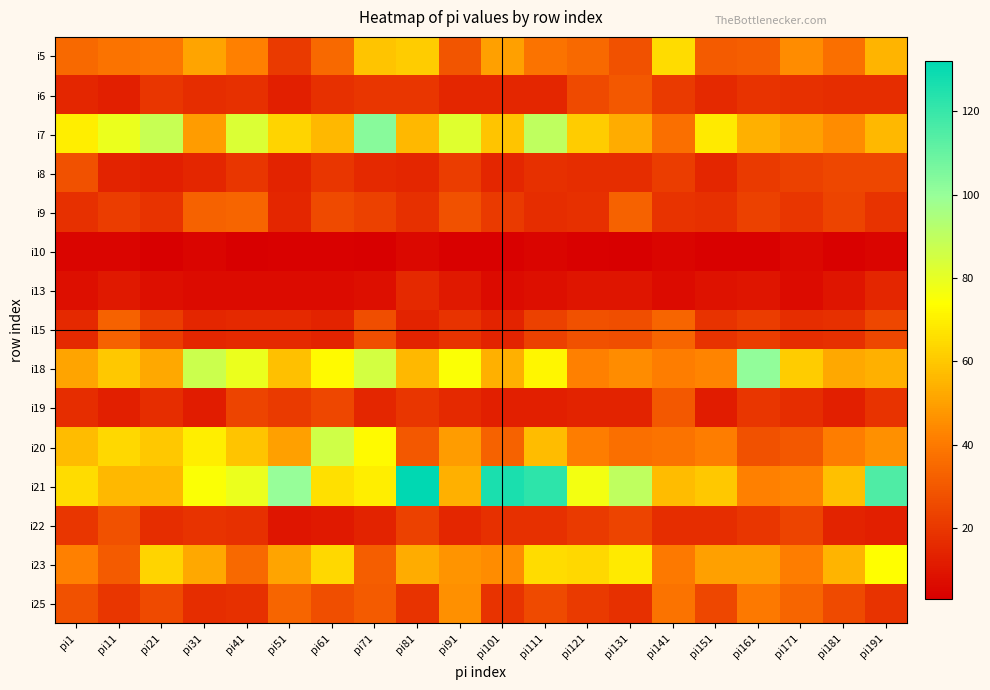

Reading left to right, transcribe all the data shown in this chart.

i5: pi1=35	pi11=38	pi21=39	pi31=51	pi41=42	pi51=21	pi61=35	pi71=59	pi81=61	pi91=29	pi101=50	pi111=38	pi121=35	pi131=28	pi141=65	pi151=31	pi161=32	pi171=45	pi181=37	pi191=55
i6: pi1=15	pi11=13	pi21=20	pi31=17	pi41=18	pi51=13	pi61=18	pi71=20	pi81=20	pi91=15	pi101=15	pi111=15	pi121=26	pi131=30	pi141=21	pi151=16	pi161=19	pi171=18	pi181=17	pi191=17
i7: pi1=70	pi11=79	pi21=88	pi31=49	pi41=83	pi51=63	pi61=56	pi71=103	pi81=56	pi91=82	pi101=59	pi111=90	pi121=61	pi131=53	pi141=37	pi151=69	pi161=54	pi171=50	pi181=45	pi191=56
i8: pi1=28	pi11=14	pi21=13	pi31=15	pi41=20	pi51=14	pi61=20	pi71=16	pi81=15	pi91=22	pi101=15	pi111=18	pi121=17	pi131=17	pi141=22	pi151=15	pi161=21	pi171=23	pi181=25	pi191=25
i9: pi1=18	pi11=22	pi21=19	pi31=33	pi41=34	pi51=15	pi61=26	pi71=23	pi81=18	pi91=28	pi101=21	pi111=17	pi121=18	pi131=33	pi141=19	pi151=18	pi161=23	pi171=20	pi181=24	pi191=19
i10: pi1=5	pi11=5	pi21=3	pi31=5	pi41=3	pi51=4	pi61=4	pi71=3	pi81=6	pi91=4	pi101=4	pi111=5	pi121=4	pi131=3	pi141=5	pi151=4	pi161=4	pi171=6	pi181=4	pi191=5
i13: pi1=8	pi11=11	pi21=8	pi31=7	pi41=7	pi51=7	pi61=7	pi71=8	pi81=16	pi91=11	pi101=7	pi111=8	pi121=10	pi131=10	pi141=7	pi151=9	pi161=10	pi171=7	pi181=10	pi191=15
i15: pi1=16	pi11=33	pi21=22	pi31=15	pi41=16	pi51=16	pi61=14	pi71=27	pi81=14	pi91=19	pi101=14	pi111=23	pi121=28	pi131=27	pi141=34	pi151=19	pi161=22	pi171=17	pi181=18	pi191=25
i18: pi1=51	pi11=60	pi21=52	pi31=87	pi41=79	pi51=58	pi61=73	pi71=85	pi81=56	pi91=75	pi101=54	pi111=72	pi121=42	pi131=45	pi141=41	pi151=43	pi161=101	pi171=61	pi181=52	pi191=54
i19: pi1=17	pi11=13	pi21=17	pi31=12	pi41=24	pi51=21	pi61=25	pi71=15	pi81=20	pi91=16	pi101=13	pi111=13	pi121=14	pi131=14	pi141=30	pi151=12	pi161=20	pi171=17	pi181=13	pi191=19
i20: pi1=57	pi11=64	pi21=60	pi31=70	pi41=59	pi51=50	pi61=86	pi71=73	pi81=30	pi91=49	pi101=33	pi111=57	pi121=41	pi131=37	pi141=38	pi151=41	pi161=28	pi171=30	pi181=41	pi191=46
i21: pi1=65	pi11=56	pi21=56	pi31=75	pi41=79	pi51=100	pi61=66	pi71=70	pi81=132	pi91=54	pi101=126	pi111=122	pi121=77	pi131=90	pi141=57	pi151=60	pi161=42	pi171=43	pi181=58	pi191=115
i22: pi1=20	pi11=28	pi21=17	pi31=19	pi41=18	pi51=10	pi61=11	pi71=14	pi81=23	pi91=15	pi101=18	pi111=18	pi121=21	pi131=24	pi141=17	pi151=17	pi161=20	pi171=24	pi181=14	pi191=13
i23: pi1=42	pi11=31	pi21=63	pi31=52	pi41=35	pi51=51	pi61=64	pi71=32	pi81=53	pi91=47	pi101=45	pi111=65	pi121=64	pi131=69	pi141=40	pi151=50	pi161=50	pi171=41	pi181=55	pi191=74
i25: pi1=28	pi11=20	pi21=26	pi31=17	pi41=18	pi51=34	pi61=27	pi71=31	pi81=19	pi91=46	pi101=19	pi111=26	pi121=21	pi131=18	pi141=38	pi151=25	pi161=40	pi171=34	pi181=26	pi191=19